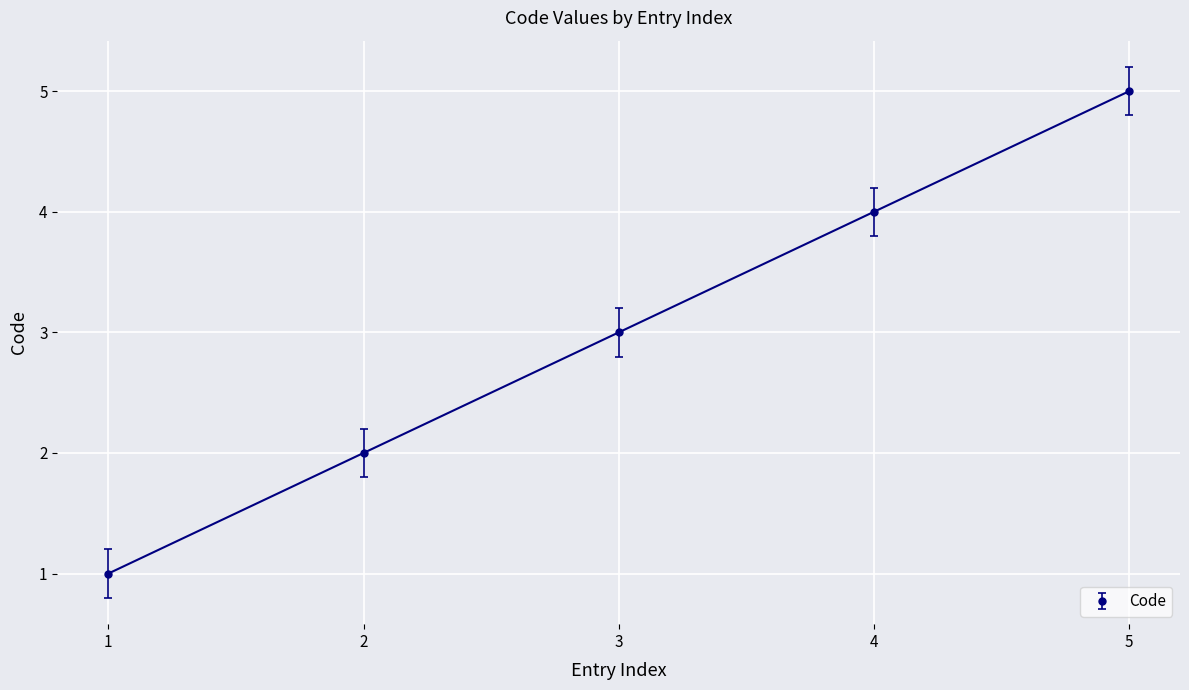

Rank the categories by value from highest to lowest.

5, 4, 3, 2, 1